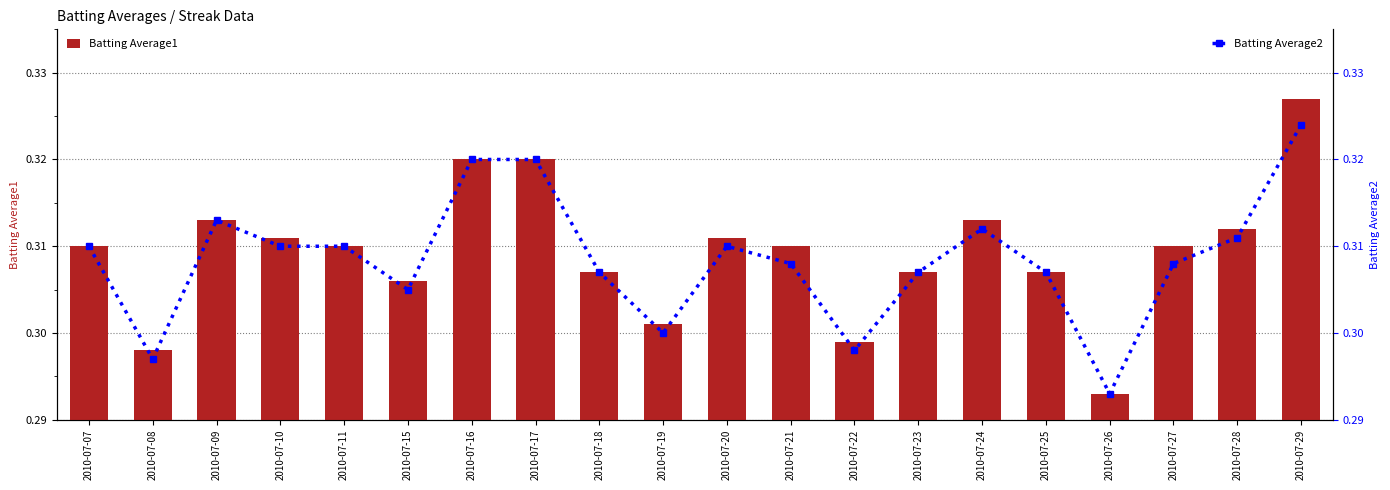

How many Batting Average1 values are between 0 and 1?

20